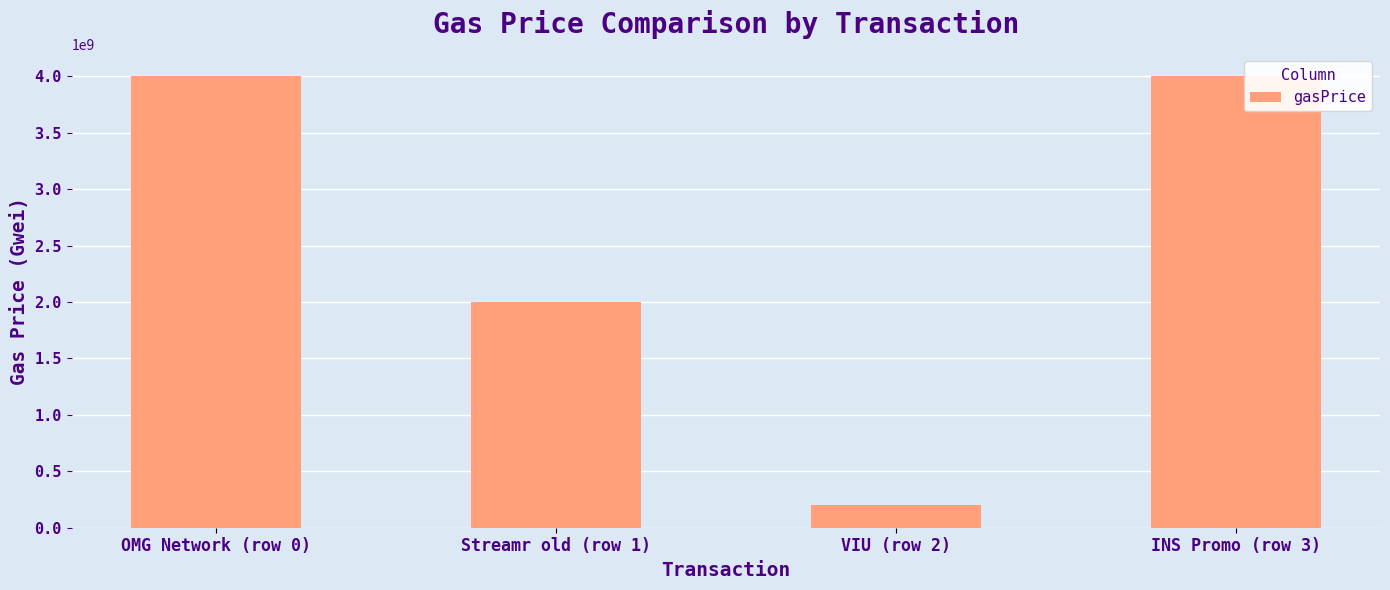

Count the values in the range 2000000000 to 4000000000.

3